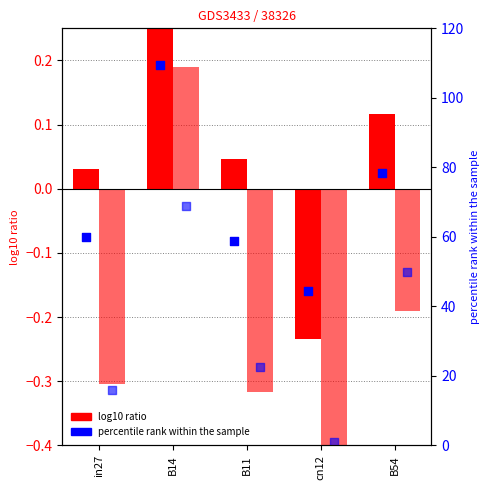

At how many categories does at least one series exceed 73?

2